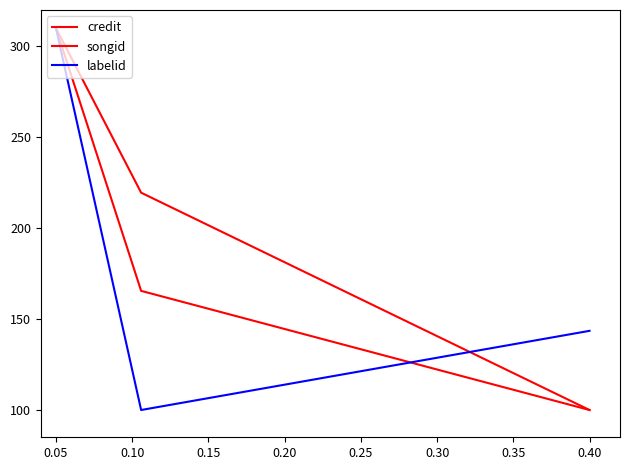

How many distinct data groups are displayed?

3